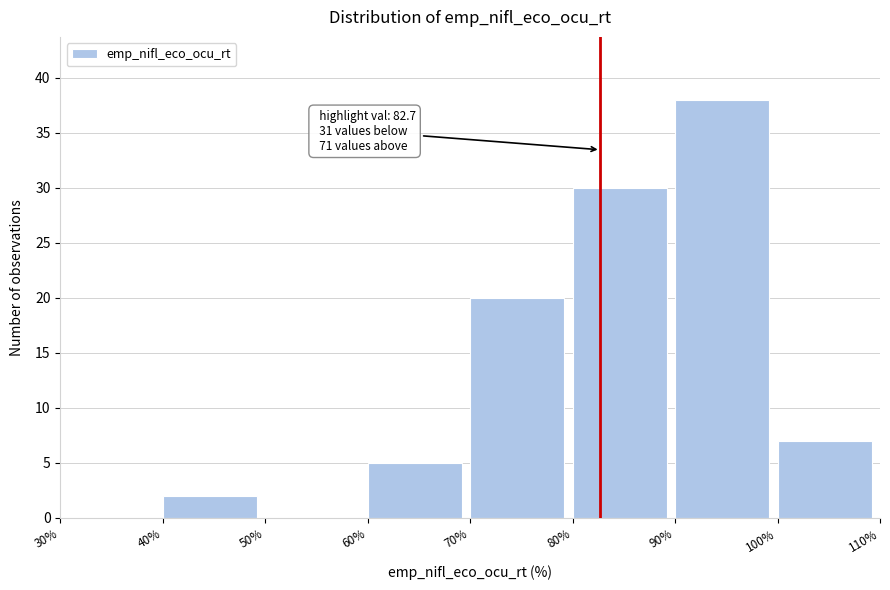

Which range on the x-axis has the tallest bar?

90% to 100%